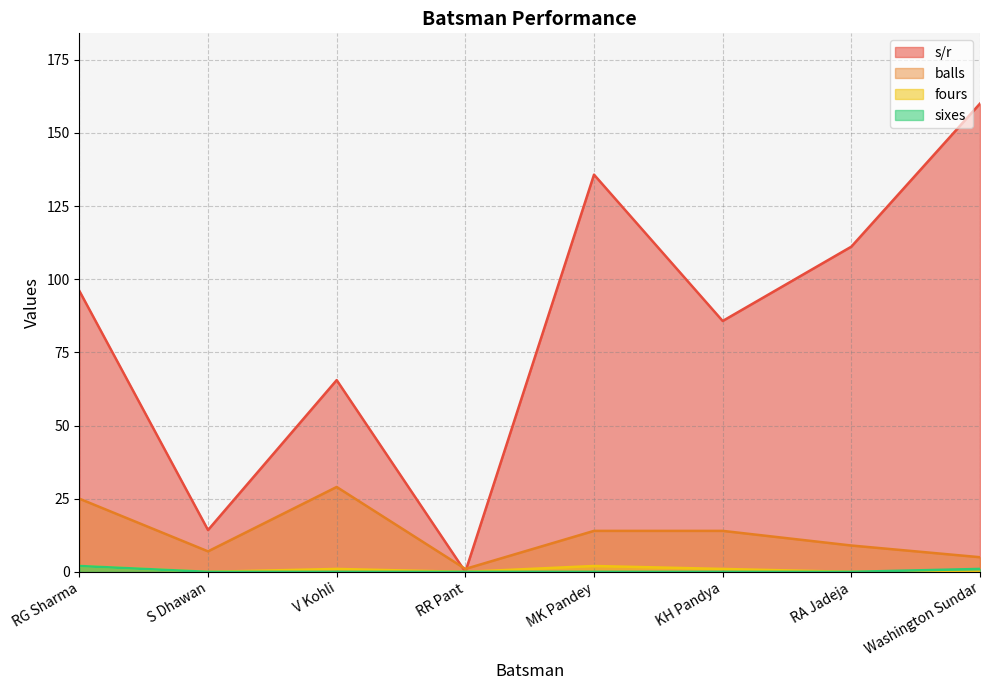

What is the difference between the s/r values at S Dhawan and RG Sharma?

81.7